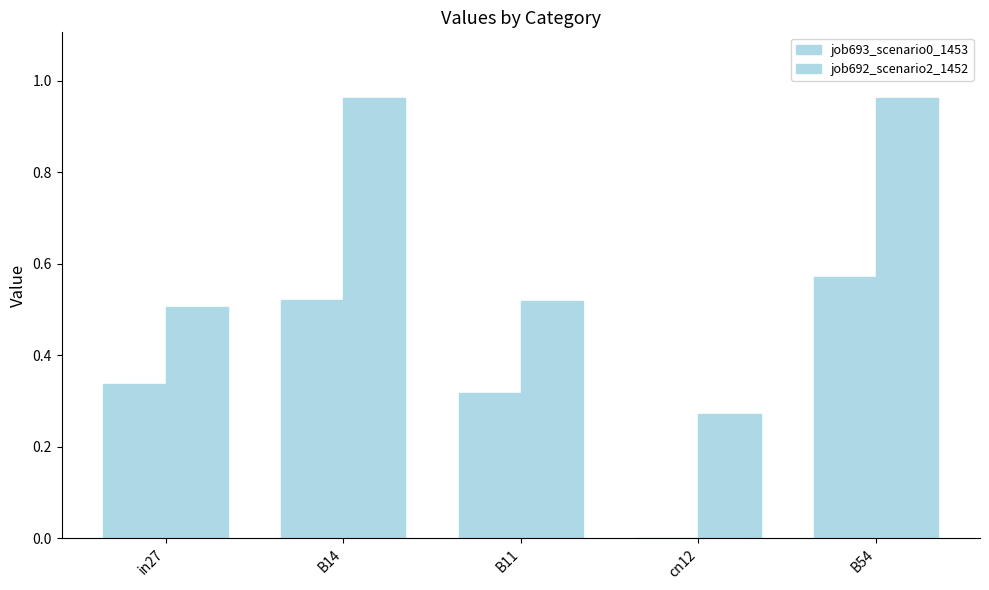

List the series in order of their overall mean, lowest first.

job693_scenario0_1453, job692_scenario2_1452